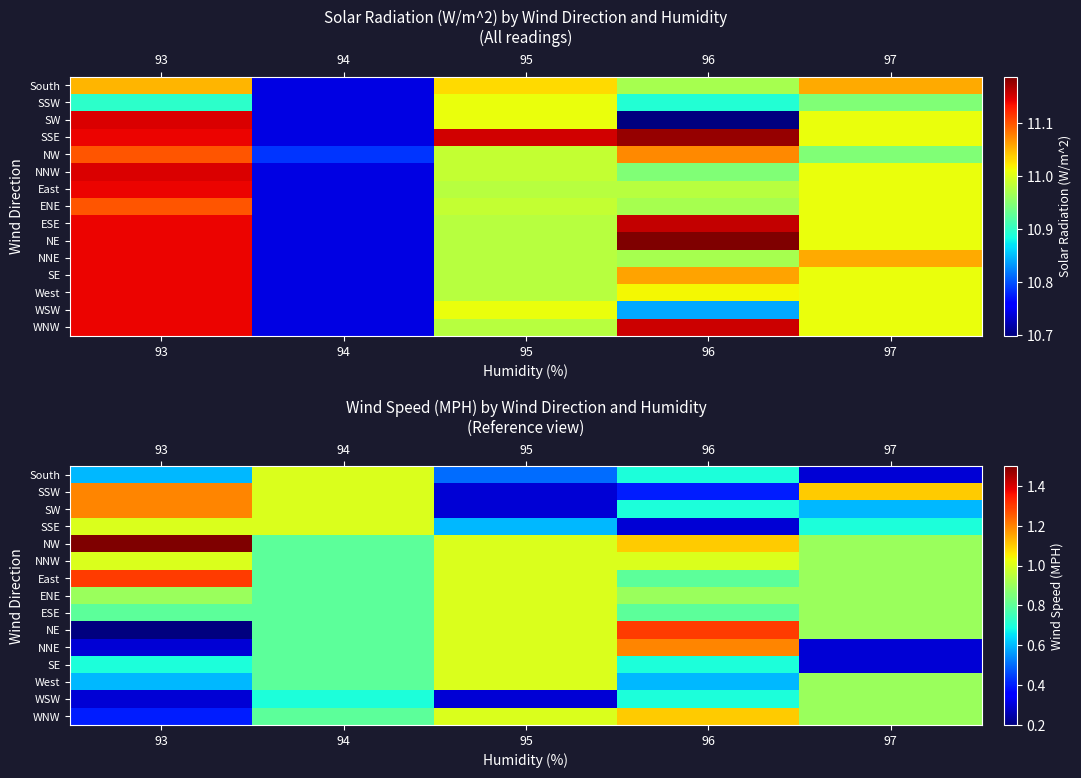

The value of SE at 95 is 0.2. True or false?

False